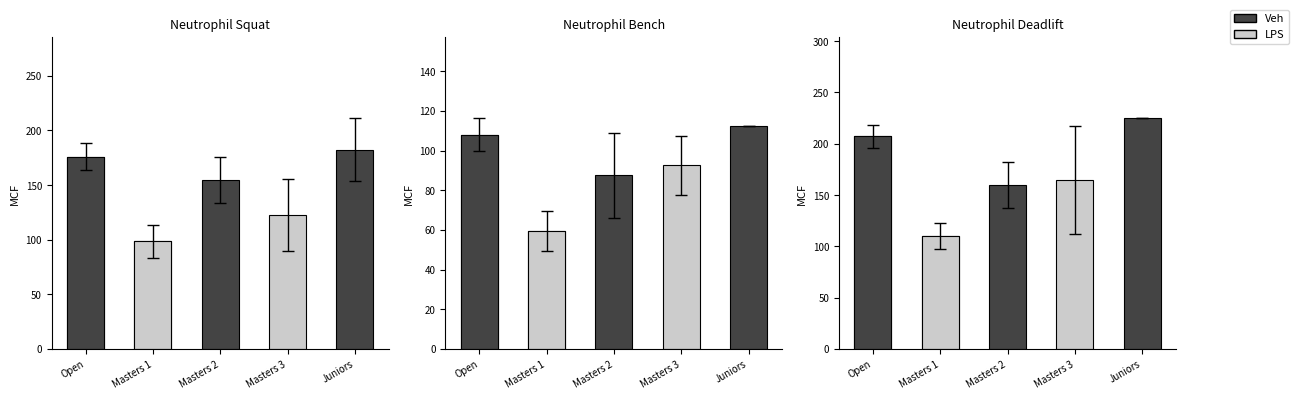

At which category is the sum across all series the highest?

Juniors